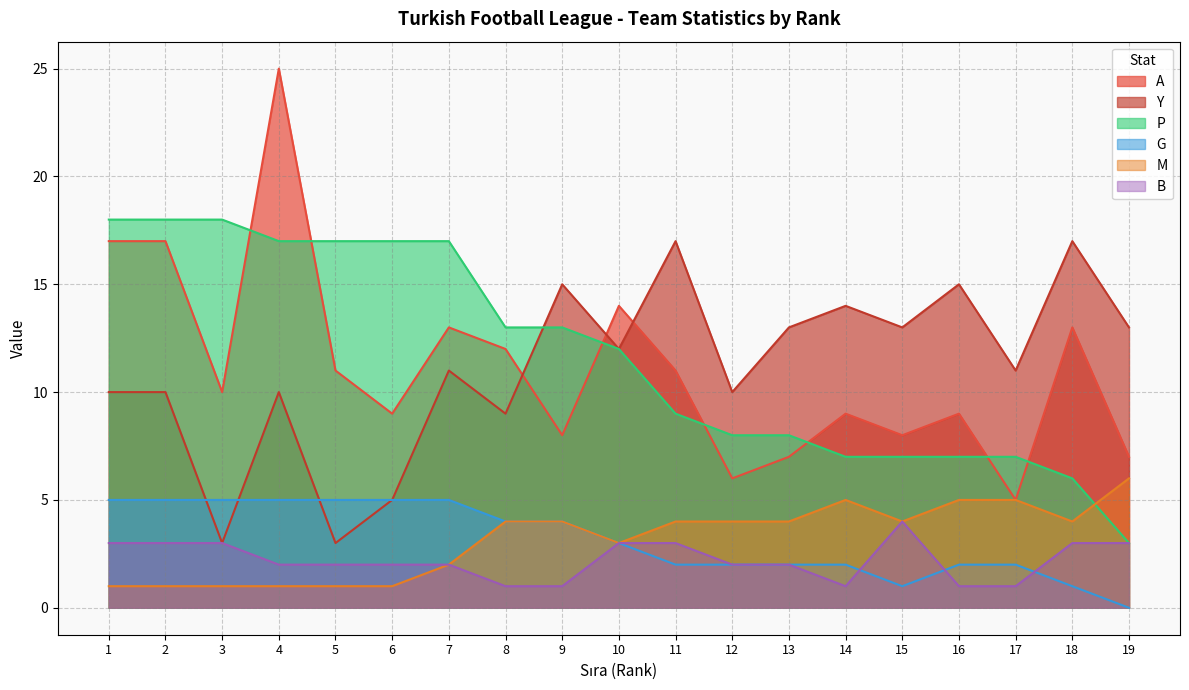

What is the greatest value displayed?

25